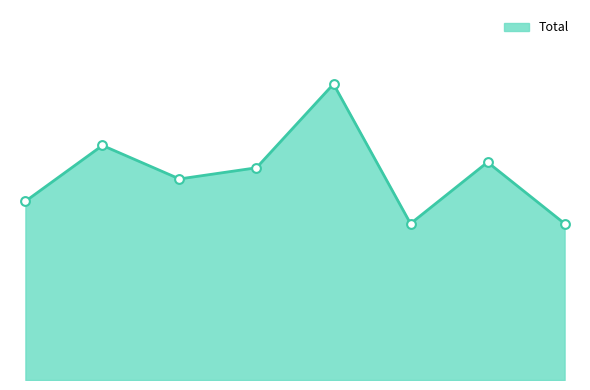

Is this an area chart (filled region under the line)?

Yes